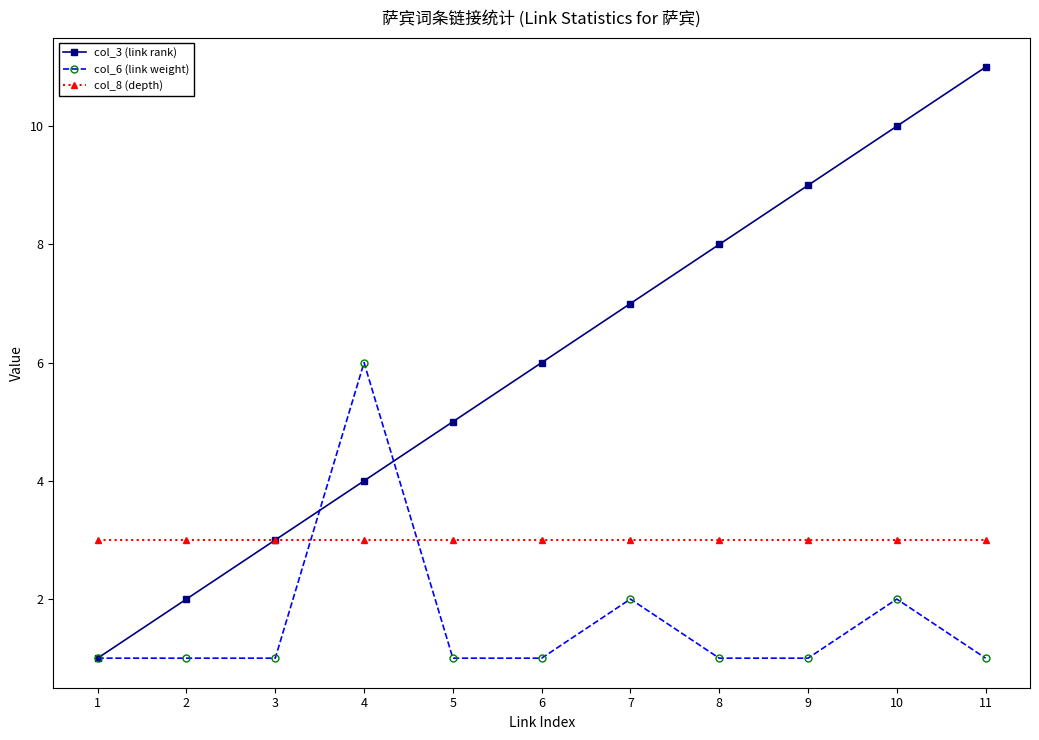

After their last crossing, which series has the higher values: col_6 (link weight) or col_8 (depth)?

col_8 (depth)